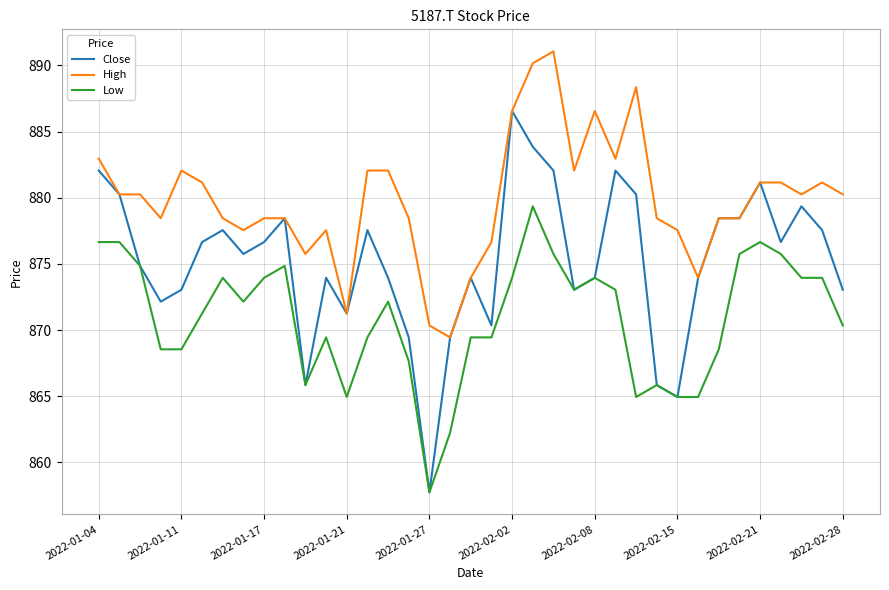

What is the minimum value for High?

869.4